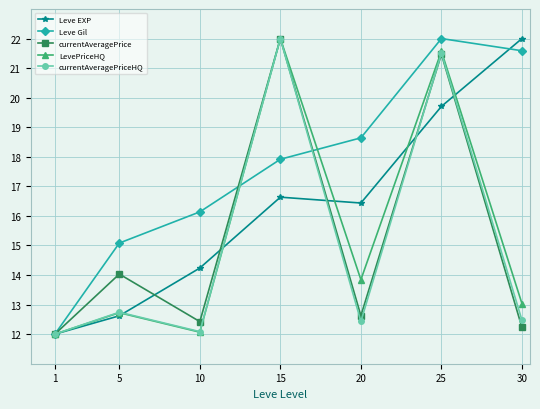

The currentAveragePrice series shows 22.0 at 15. True or false?

True